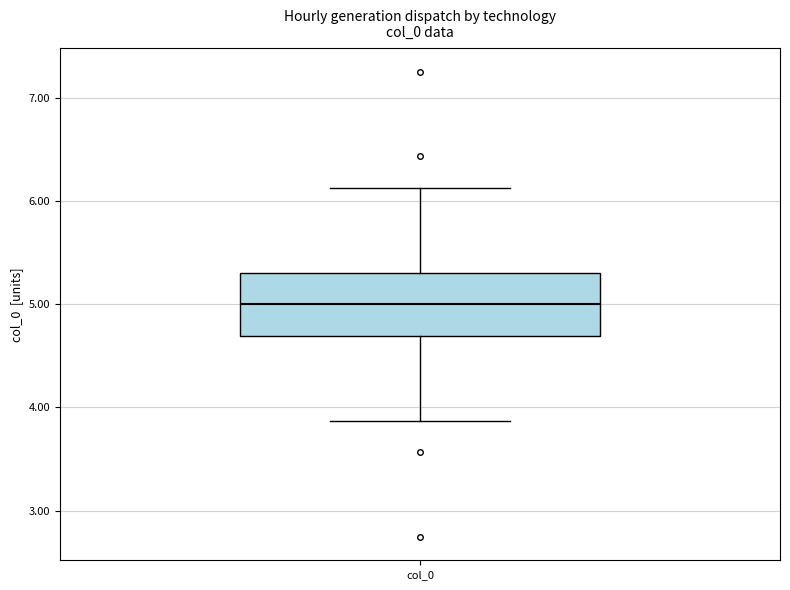

Transcribe this box plot: give where the median line is, the range the box spans, and where the two whiskers end, as read against the y-axis. The values are not printed on the chart, so give them approximately, as read against the axis.

median 5.0, box 4.7 to 5.3, whiskers 3.9 to 6.1